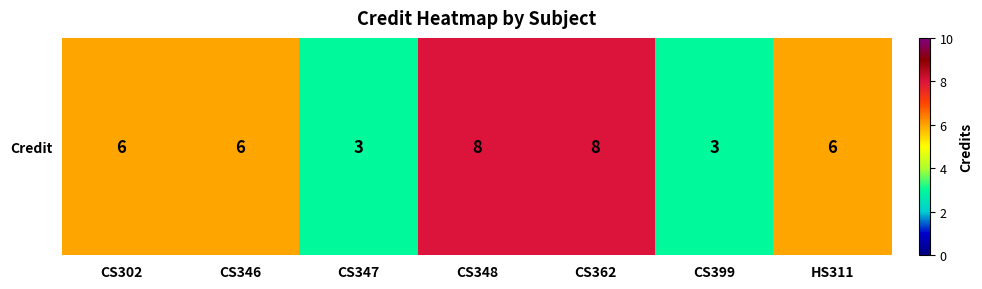

List the labels in order of value, largest first.

CS348, CS362, CS302, CS346, HS311, CS347, CS399